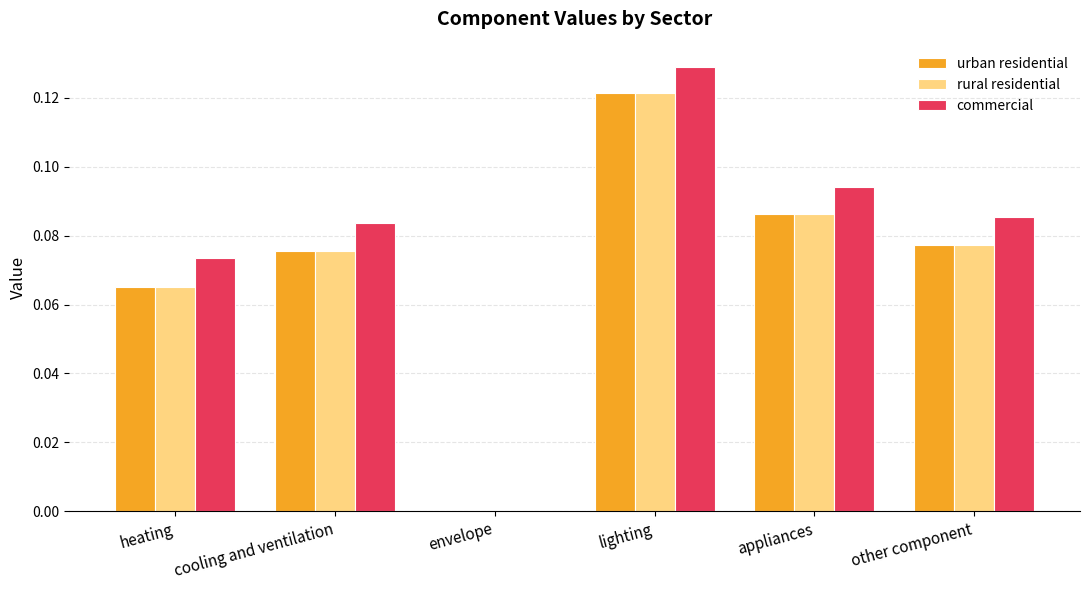

What is the sum of all urban residential values?

0.4